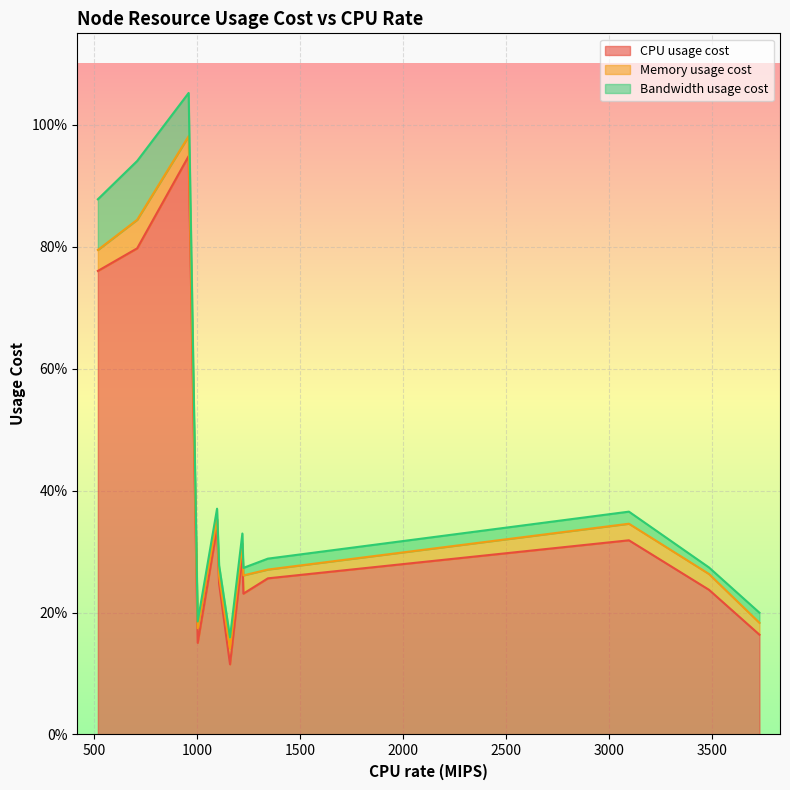

True or false: CPU usage cost has a value of 1.5 at 958.

False